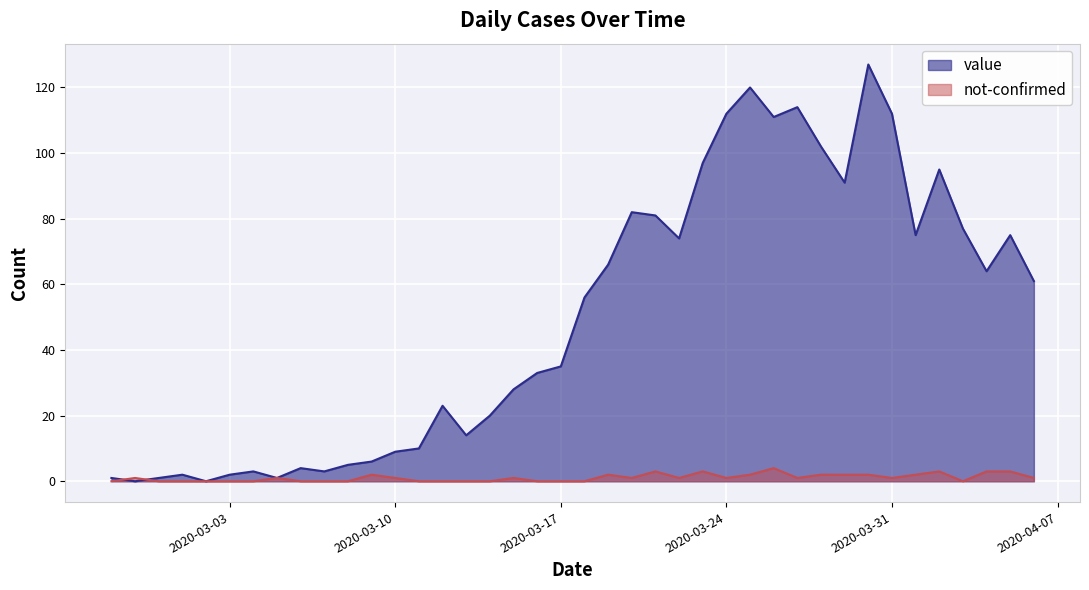

What are all the series names shown in the legend?

value, not-confirmed